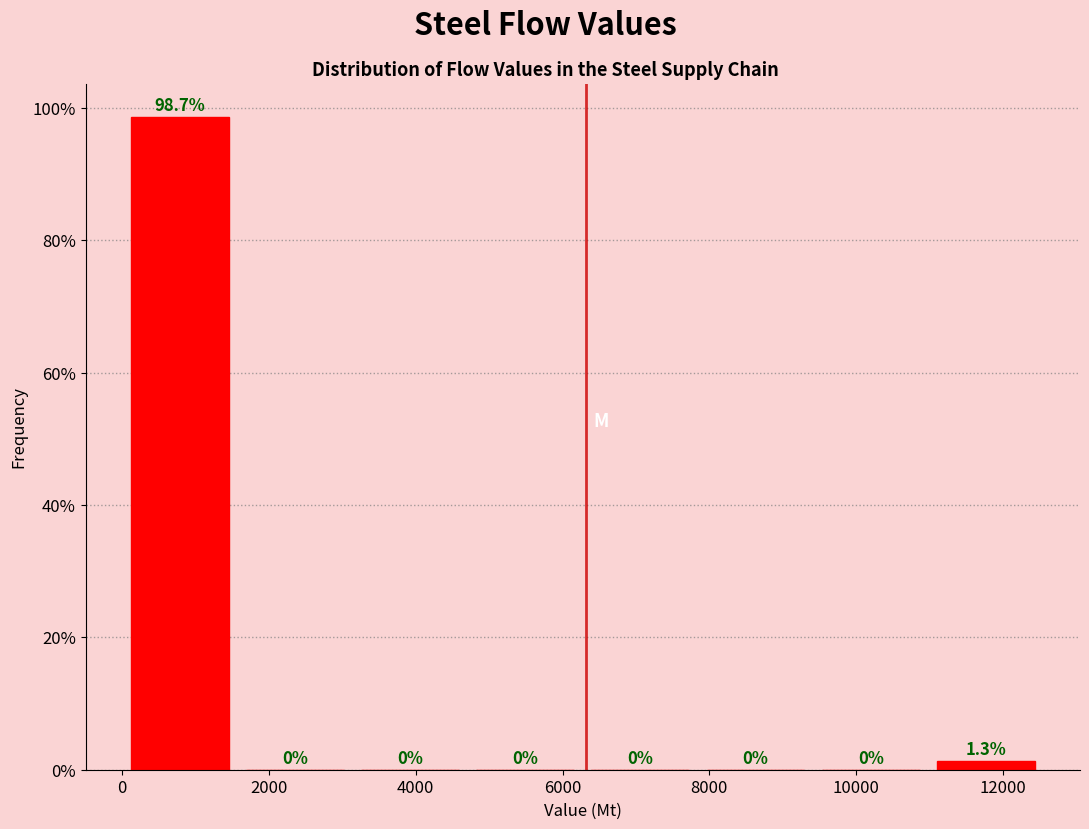

Reading left to right, transcribe this chart: for each bar, give the range it covers on the x-axis and its height. The bar edges are not printed on the chart, so give them approximately, as read against the axis.

0 to 1600: 98.7
1600 to 3200: 0.0
3200 to 4800: 0.0
4800 to 6200: 0.0
6200 to 7800: 0.0
7800 to 9400: 0.0
9400 to 11000: 0.0
11000 to 12600: 1.3